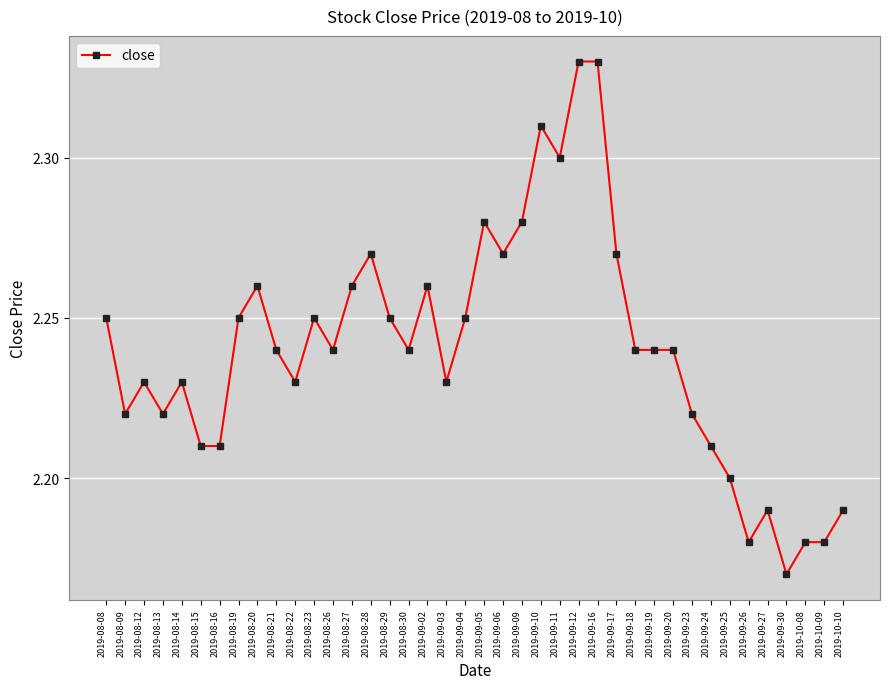

What is the difference between the values at 2019-08-19 and 2019-09-26?

0.1